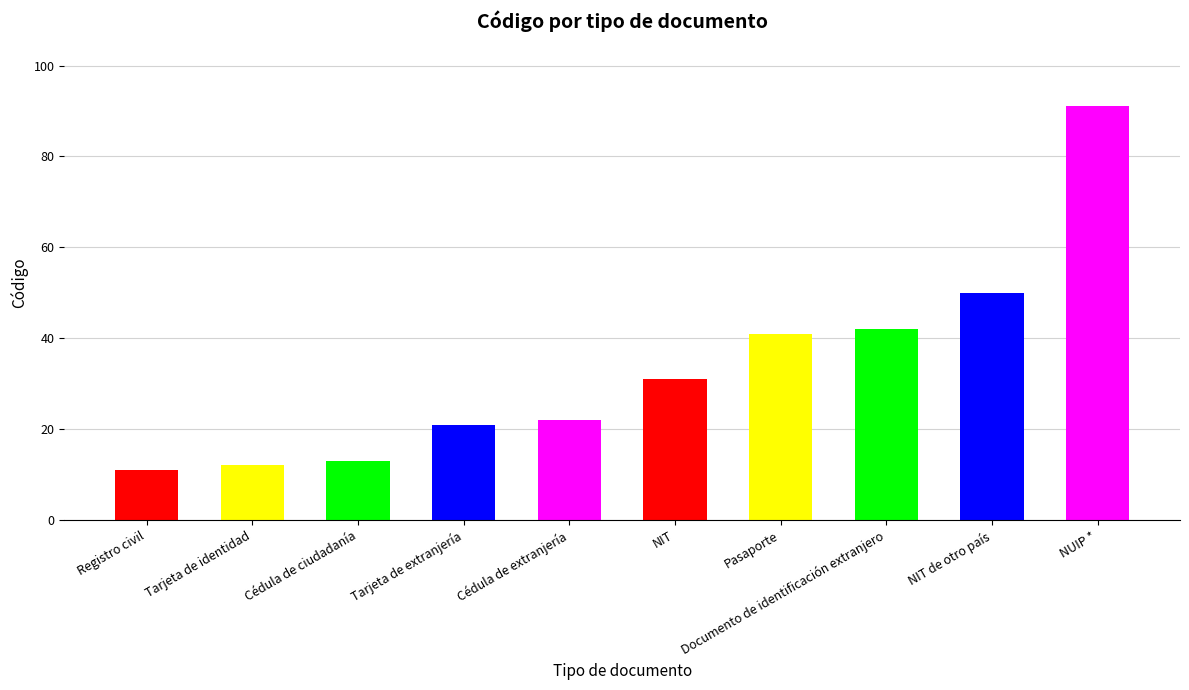

What is the smallest value displayed?

11